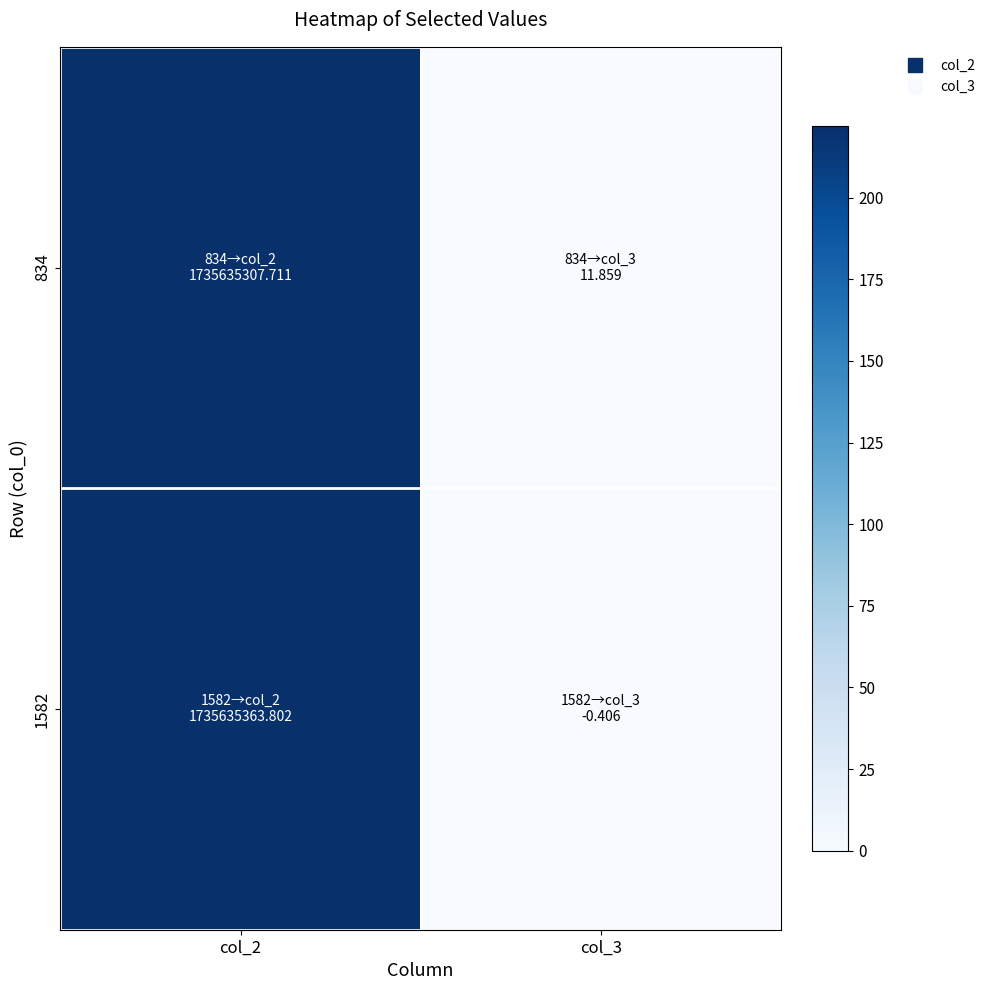

What is the greatest value displayed?

222.0